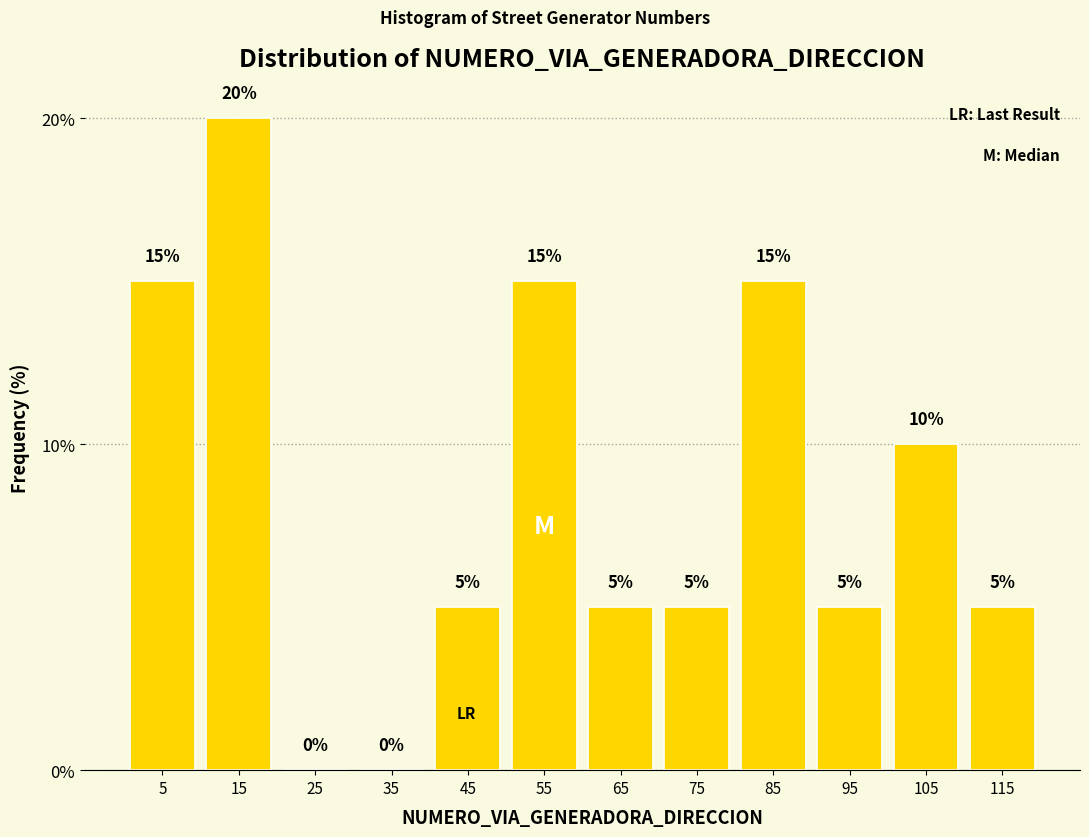

Reading left to right, transcribe this chart: for each bar, give the range it covers on the x-axis and its height.

0 to 10: 15
10 to 20: 20
20 to 30: 0
30 to 40: 0
40 to 50: 5
50 to 60: 15
60 to 70: 5
70 to 80: 5
80 to 90: 15
90 to 100: 5
100 to 110: 10
110 to 120: 5